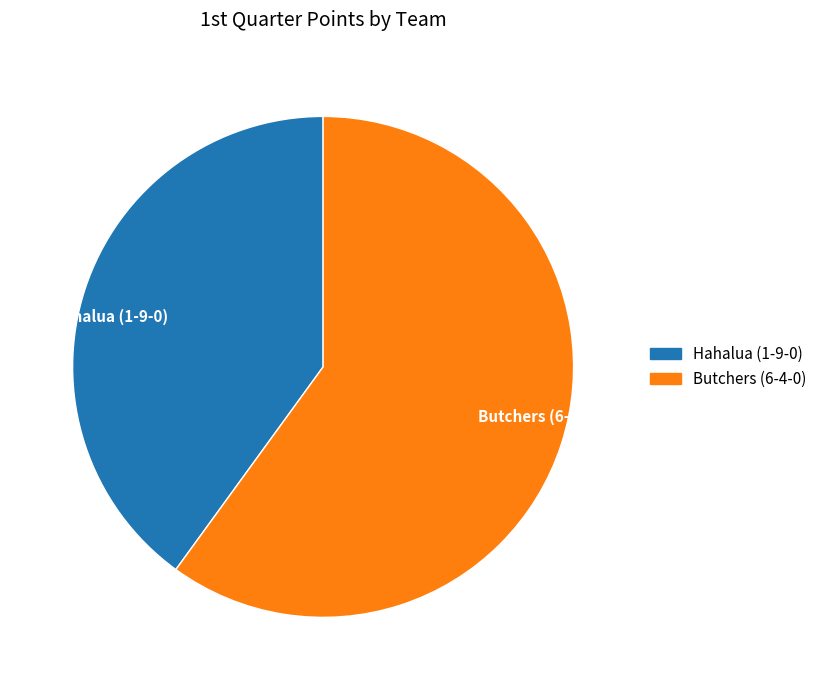

Which category has the smallest portion of the pie?

Hahalua (1-9-0)